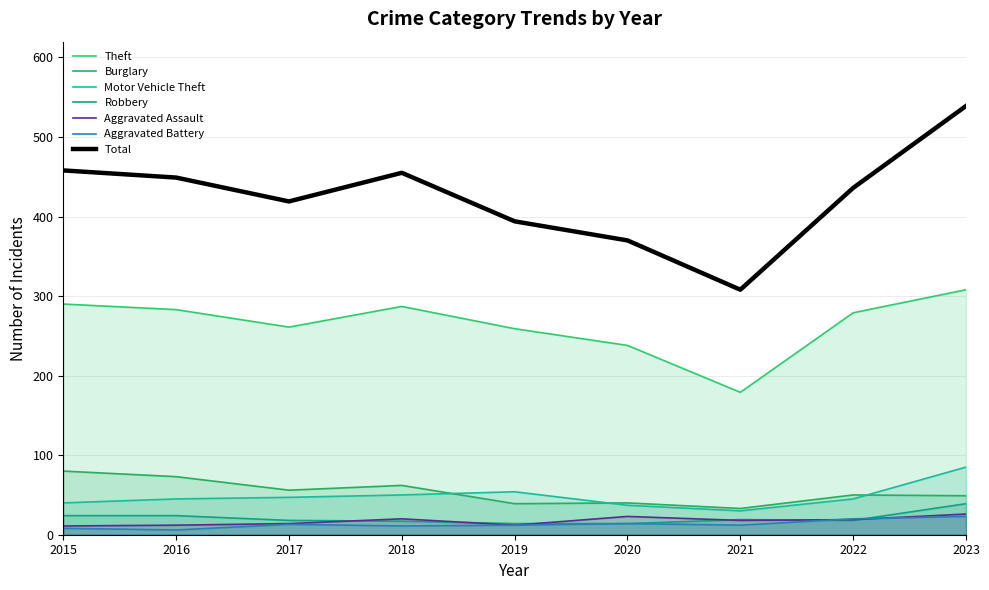

Reading left to right, extract all data points from this chart.

Theft: 290	283	261	287	259	238	179	279	308
Burglary: 80	73	56	62	39	40	33	50	49
Motor Vehicle Theft: 40	45	47	50	54	37	30	45	85
Robbery: 24	24	18	17	14	14	19	18	39
Aggravated Assault: 11	12	14	20	12	23	18	19	26
Aggravated Battery: 8	6	13	11	12	14	12	20	23